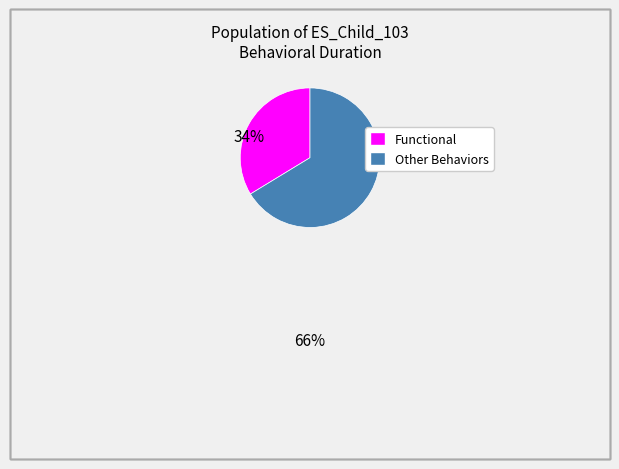

Is there any slice that represents more than half of the pie?

Yes